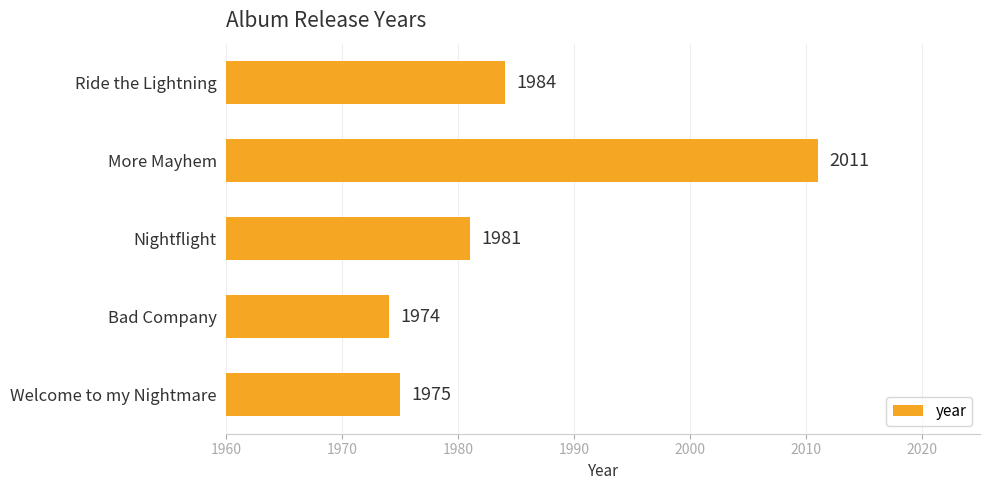

At which label is the value closest to 1992?

Ride the Lightning